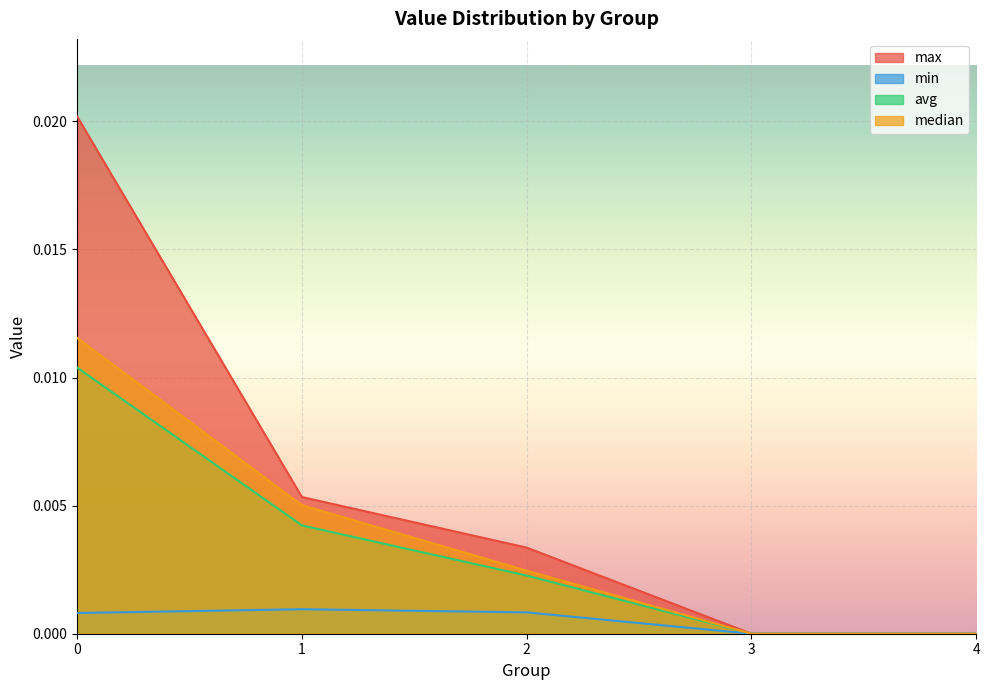

Is the value of avg at 2 greater than the value of min at 3?

Yes